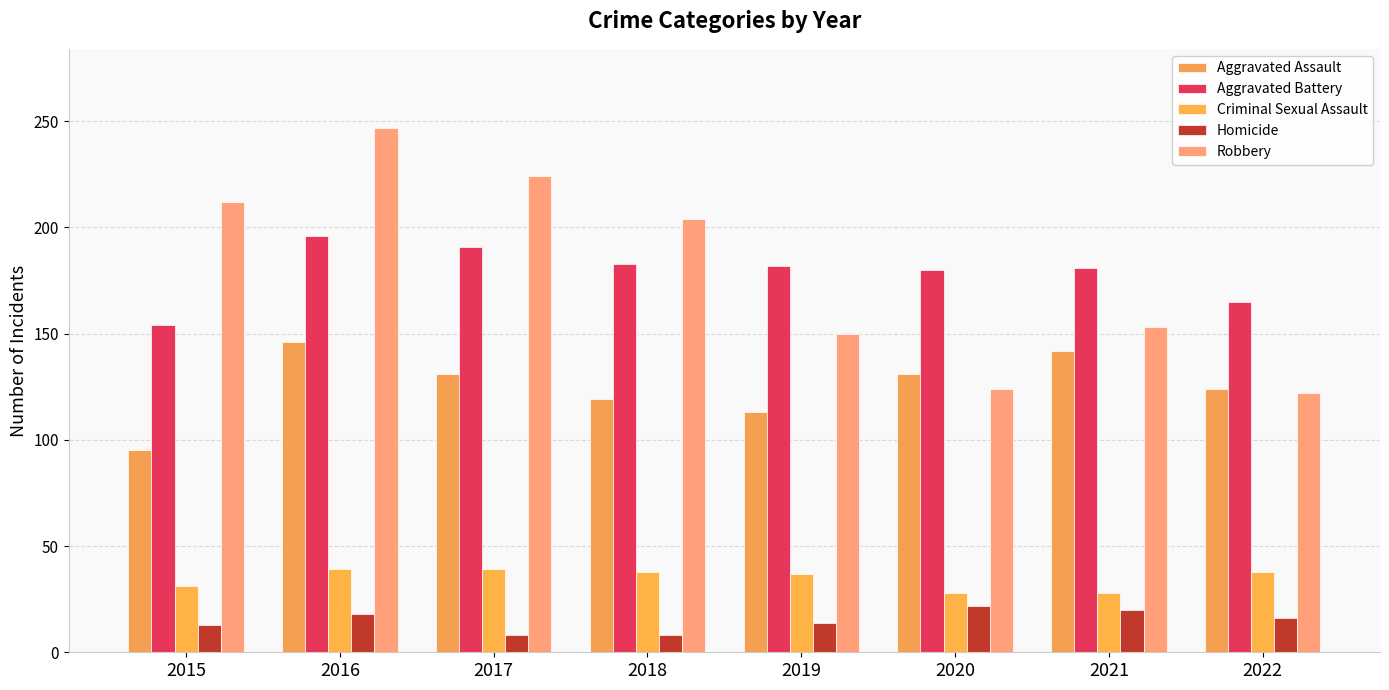

Between 2015 and 2017, which series saw the biggest shift?

Aggravated Battery